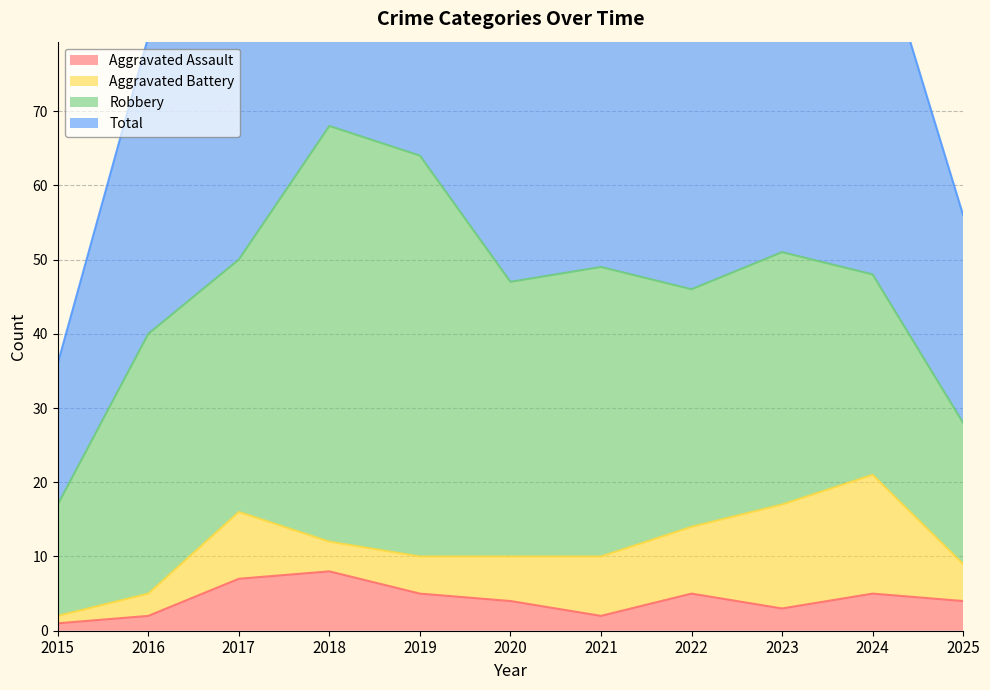

How many data points does each series have?

11